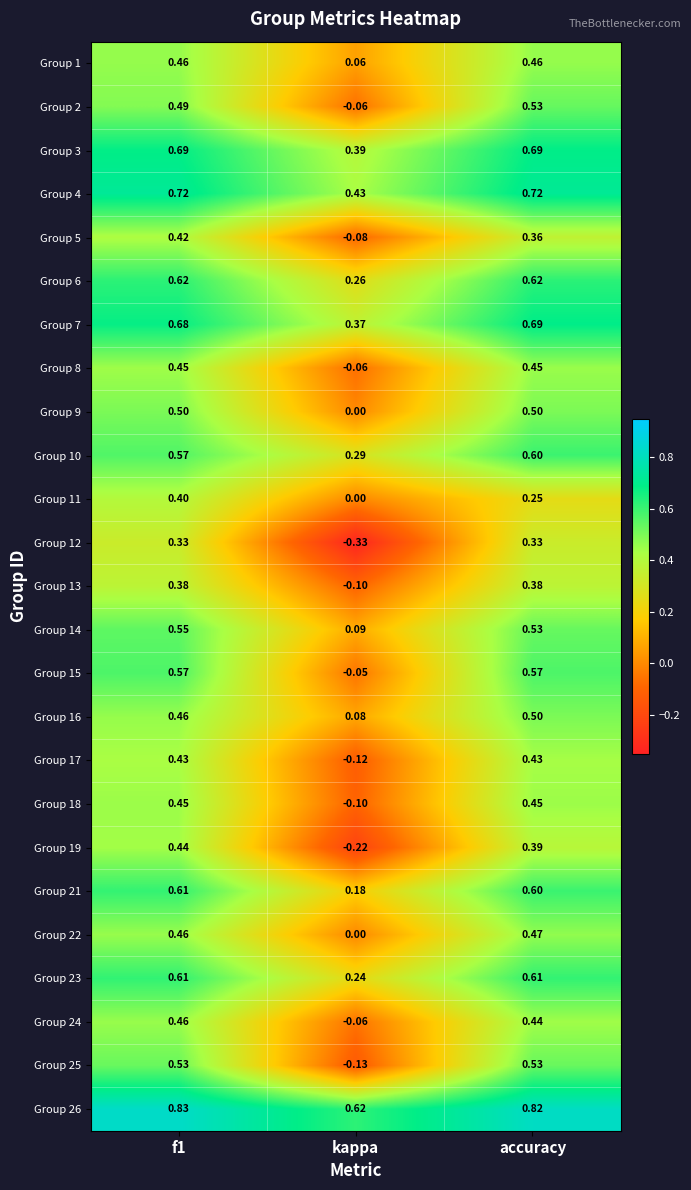

Where is Group 18 nearest to the value 0?

kappa